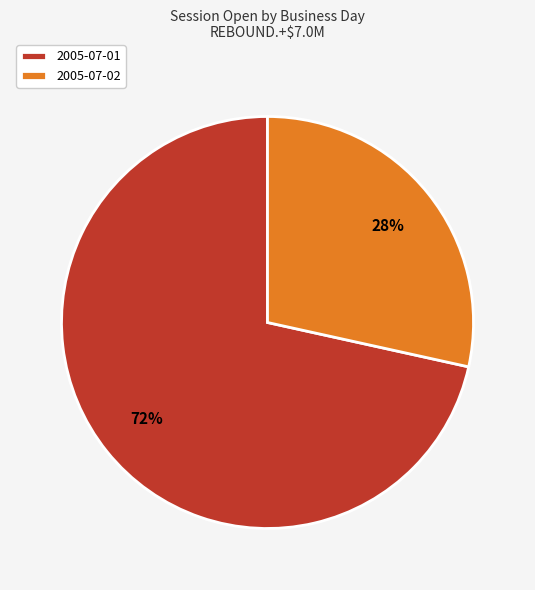

To the nearest percent, what is the average slice percentage?

50%